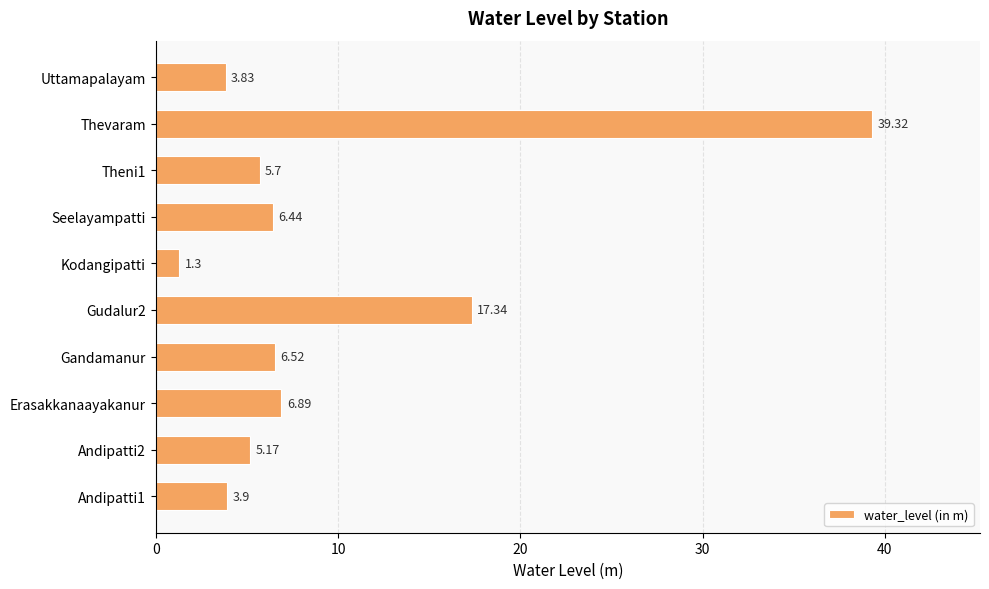

Does the chart contain any negative values?

No